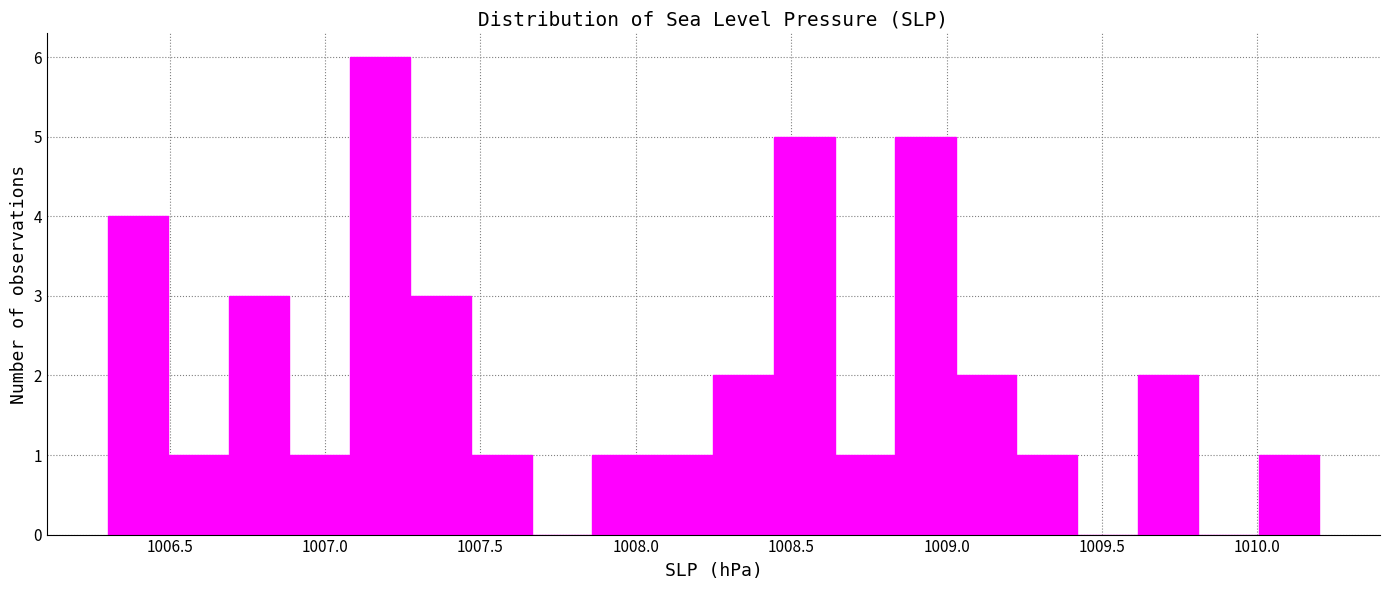

Around what value on the x-axis is the tallest bar? Give the approximate position of its centre, as read against the axis.

1007.20